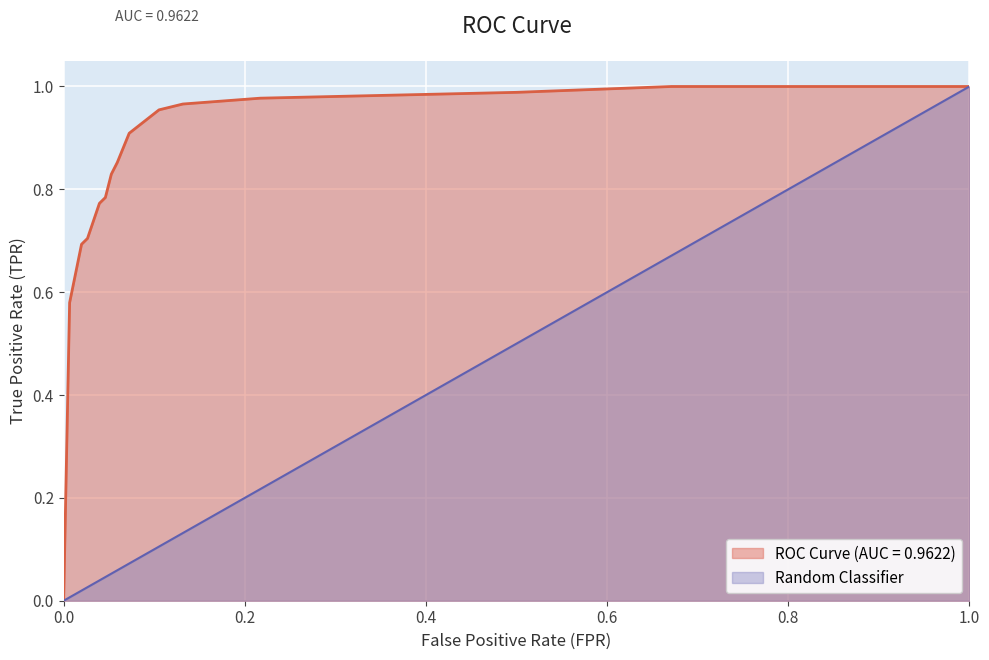

Reading right to left, list all the values displayed in this chart.

ROC Curve (AUC = 0.9622): 1.0=1.0	0.6710526315789473=1.0	0.5=1.0	0.2171052631578947=1.0	0.131578947368421=1.0	0.1052631578947368=1.0	0.07236842105263158=0.9	0.05921052631578947=0.9	0.05263157894736842=0.8	0.04605263157894737=0.8	0.03947368421052631=0.8	0.03289473684210526=0.7	0.02631578947368421=0.7	0.01973684210526316=0.7	0.006578947368421052=0.6	0.0=0.0
Random Classifier: 1.0=1.0	0.6710526315789473=0.7	0.5=0.5	0.2171052631578947=0.2	0.131578947368421=0.1	0.1052631578947368=0.1	0.07236842105263158=0.1	0.05921052631578947=0.1	0.05263157894736842=0.1	0.04605263157894737=0.0	0.03947368421052631=0.0	0.03289473684210526=0.0	0.02631578947368421=0.0	0.01973684210526316=0.0	0.006578947368421052=0.0	0.0=0.0